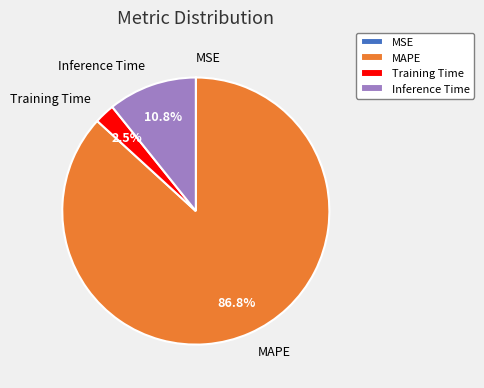

To the nearest percent, what is the difference between the largest and smallest slice percentages?

87%